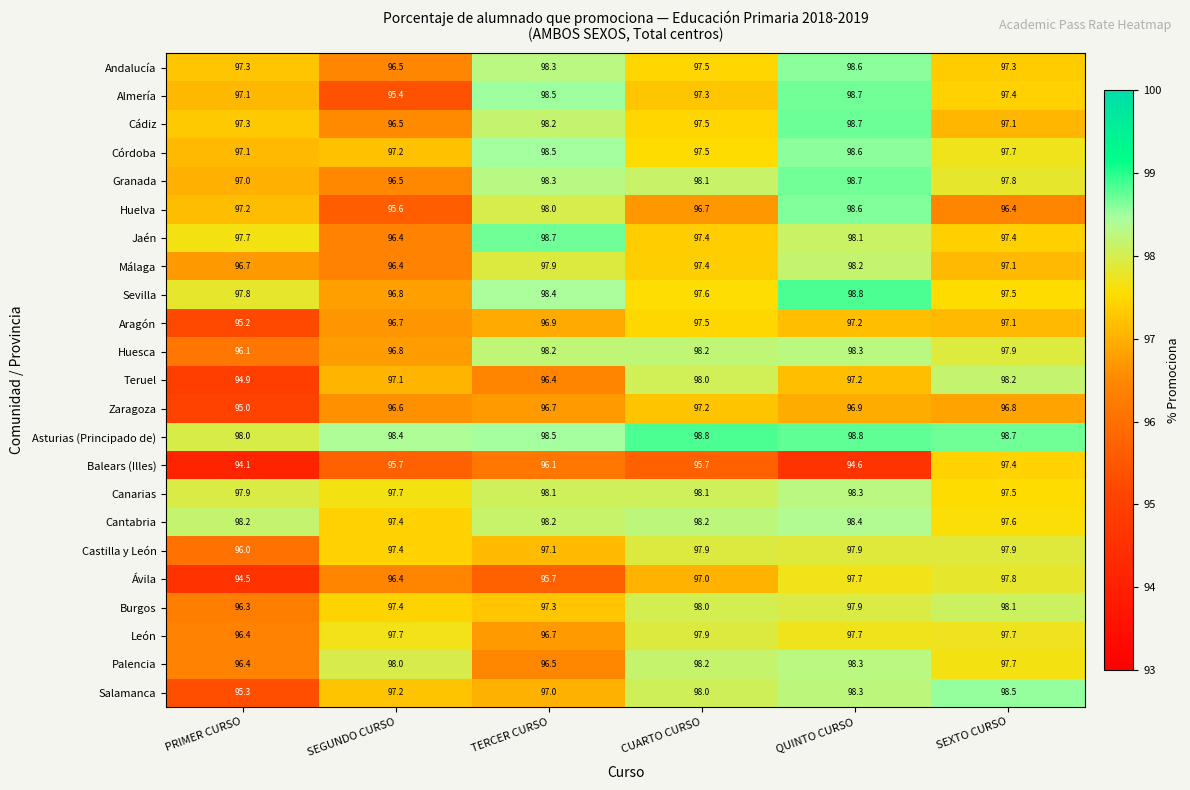

The value of Asturias (Principado de) at CUARTO CURSO is 98.8. True or false?

True